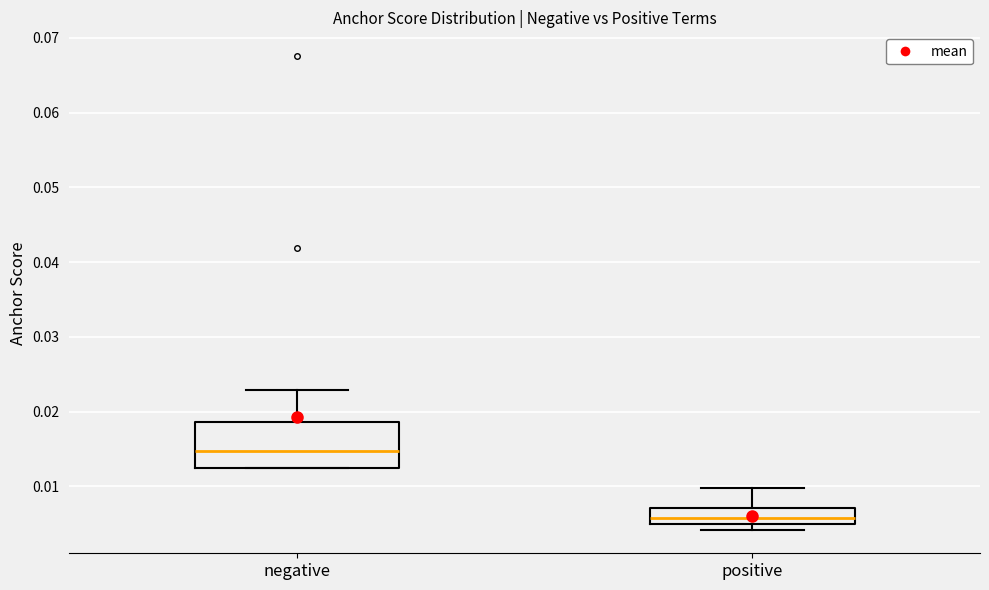

Which box's median line is the lowest?

positive